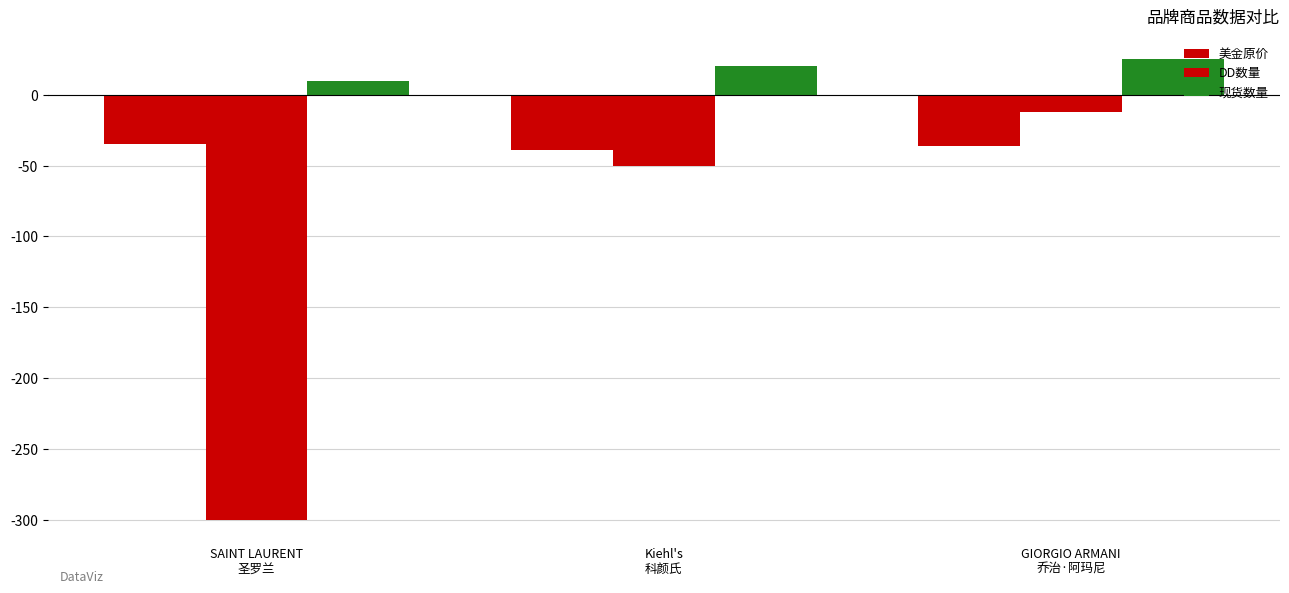

Is the value of 现货数量 at GIORGIO ARMANI
乔治·阿玛尼 greater than the value of DD数量 at Kiehl's
科颜氏?

Yes